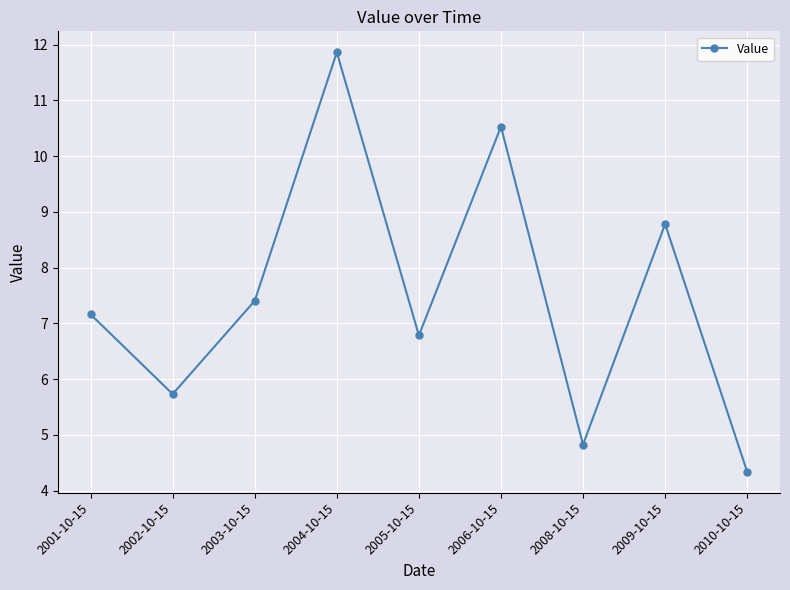

How many data points are above 7?

5